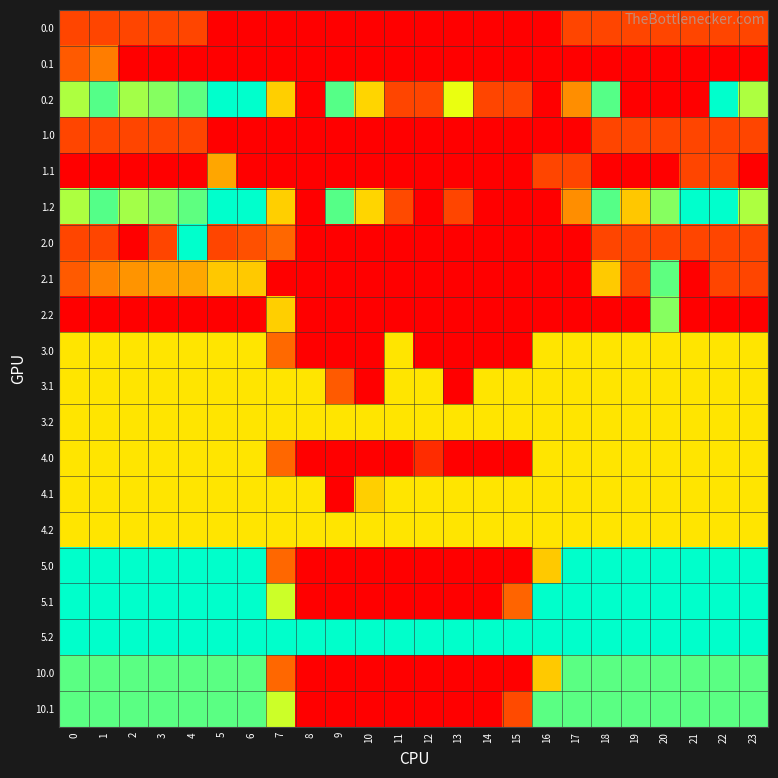

What is the maximum value shown in the chart?

400.0